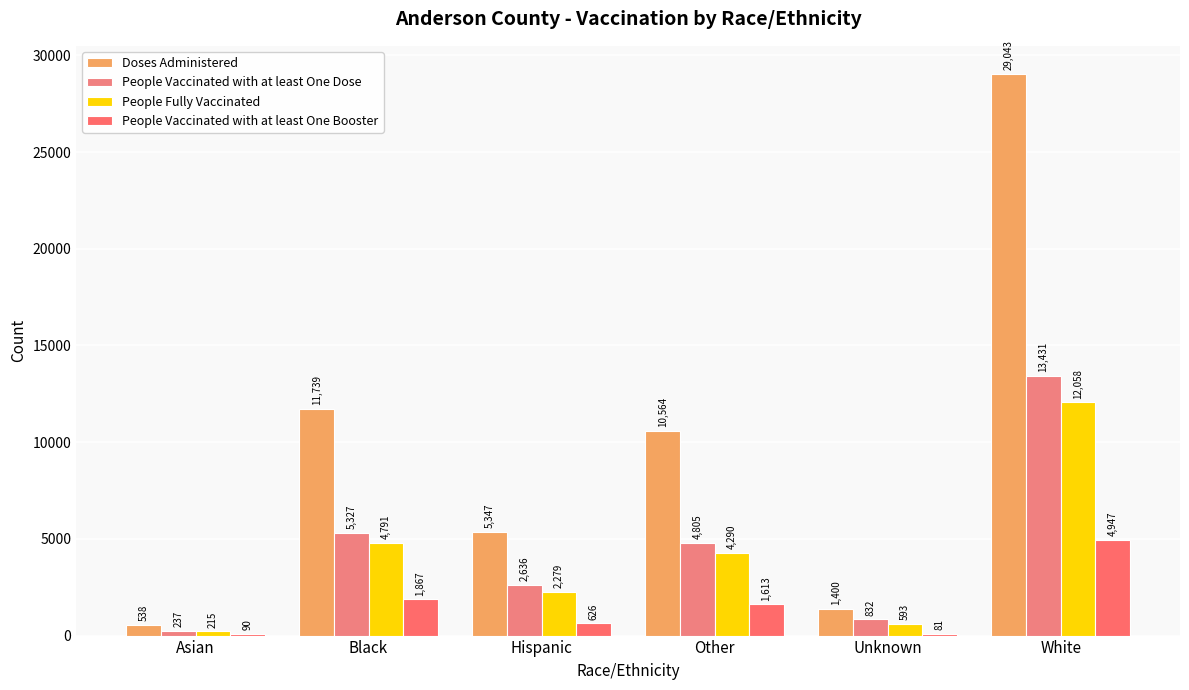

What are all the series names shown in the legend?

Doses Administered, People Vaccinated with at least One Dose, People Fully Vaccinated, People Vaccinated with at least One Booster